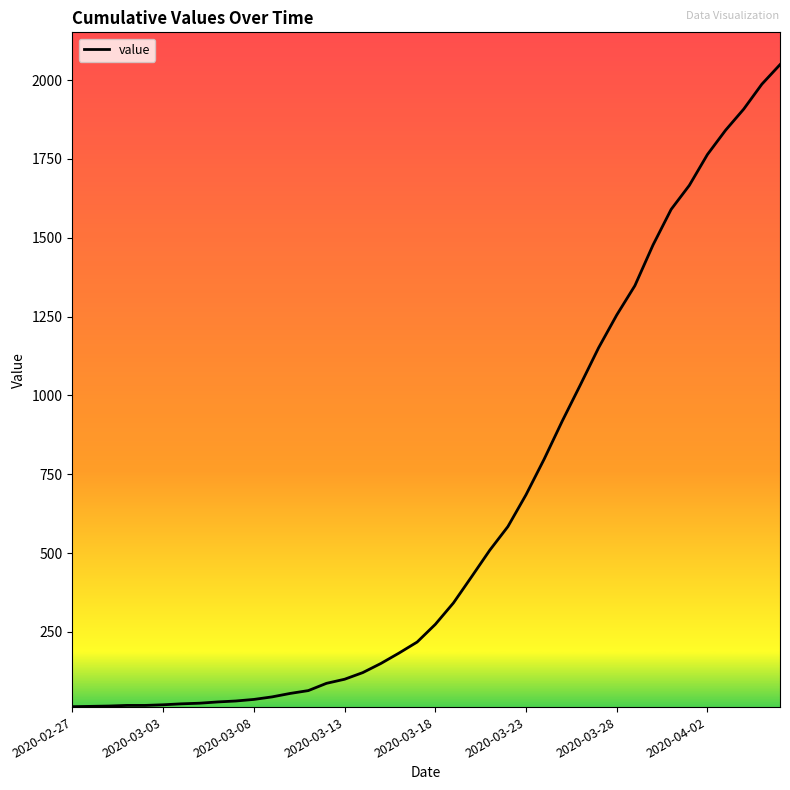

What is the maximum value shown in the chart?

2049